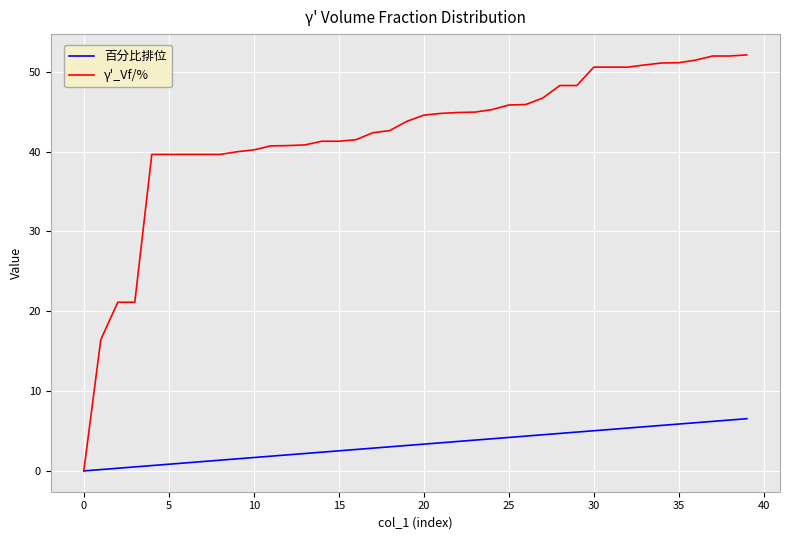

Which series has the largest total across all categories?

γ'_Vf/%